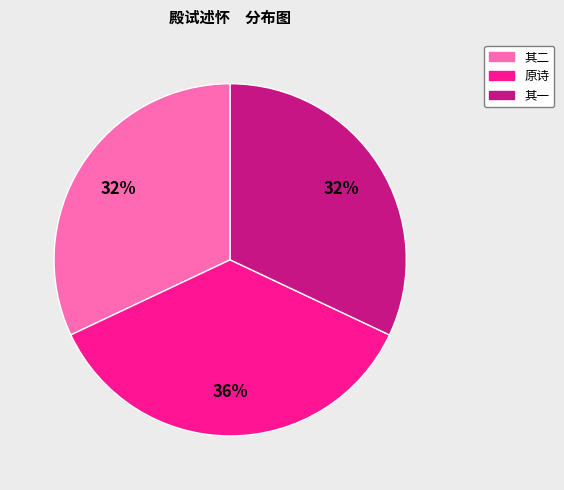

Is it true that 其一 is 32% of the pie?

True